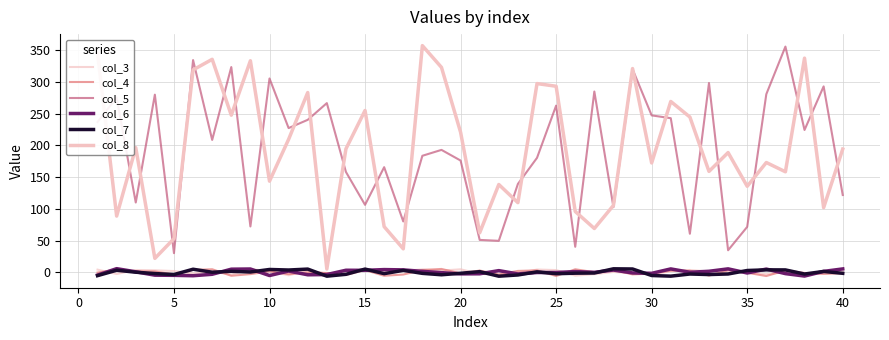

How many lines are shown in the chart?

6